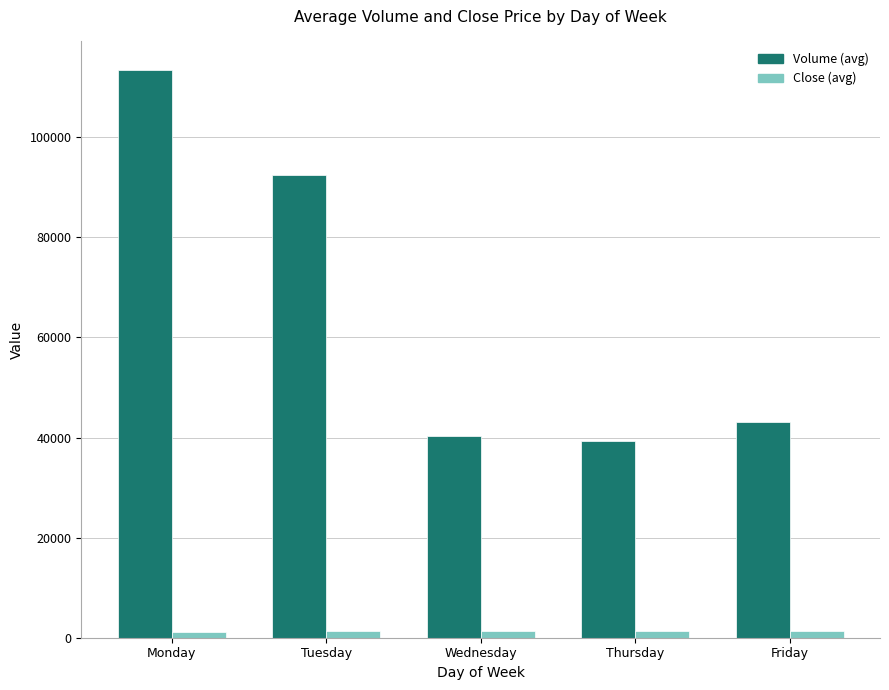

At Tuesday, list the series in order from largest to smallest.

Volume (avg), Close (avg)